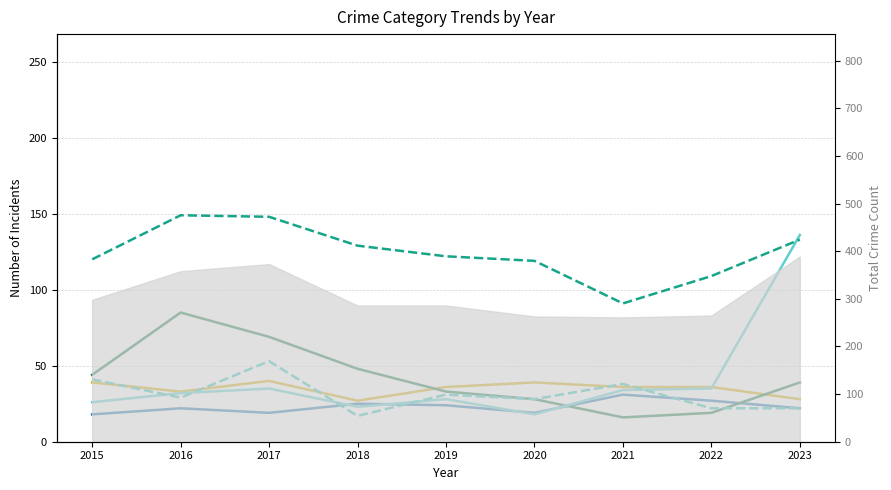

How many data points in Motor Vehicle Theft are above 32?

4